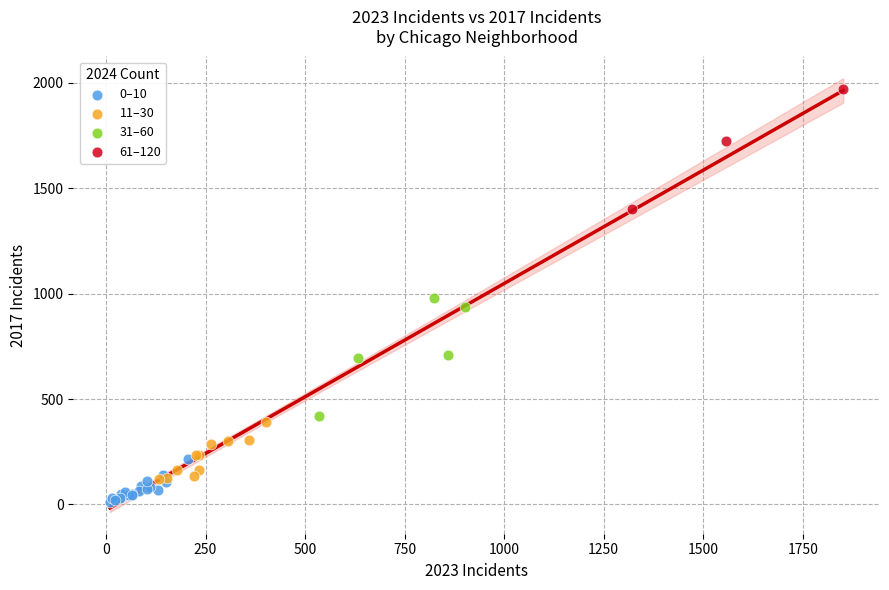

Which series reaches the maximum Y coordinate?

61–120